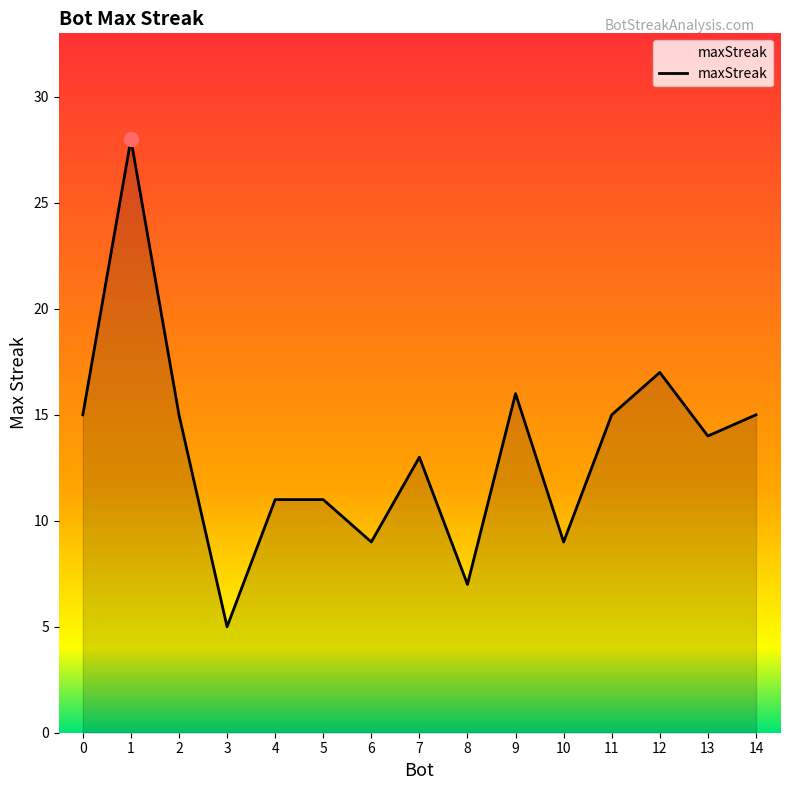

What is the difference between the maximum and minimum values?

23